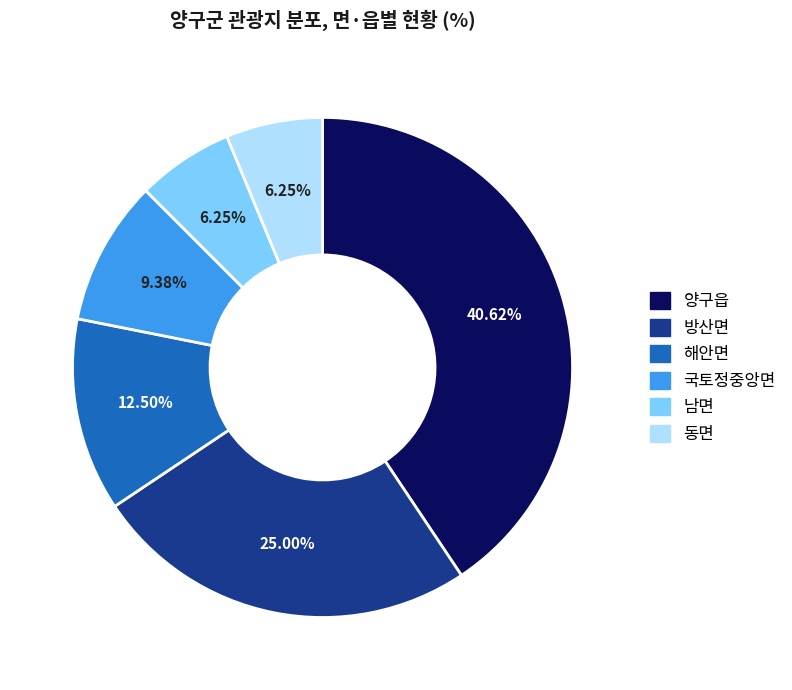

Does any single category account for the majority?

No